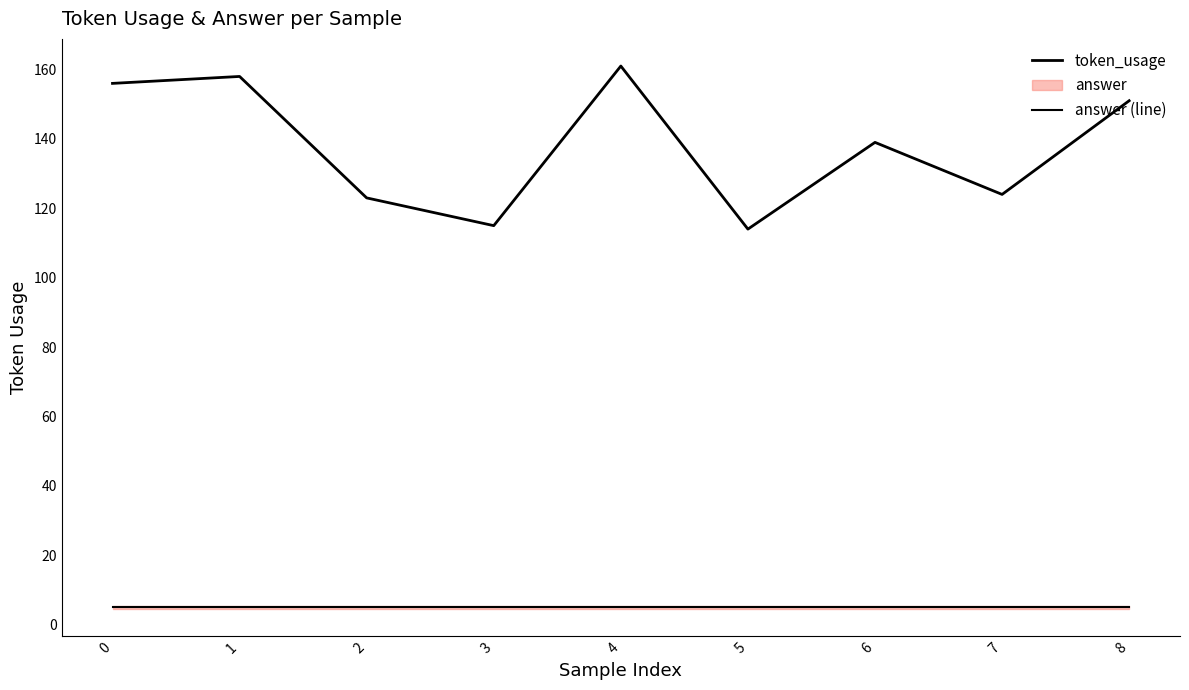

Does the chart have visible grid lines?

No